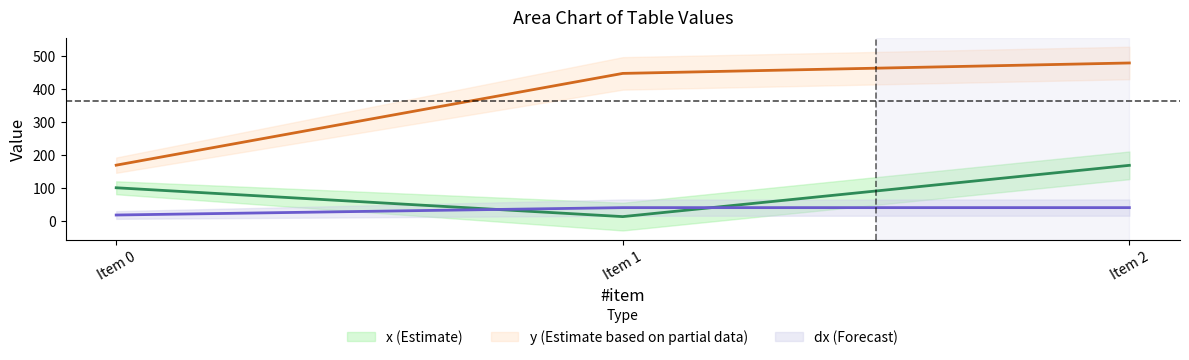

What are all the series names shown in the legend?

x, y, dx